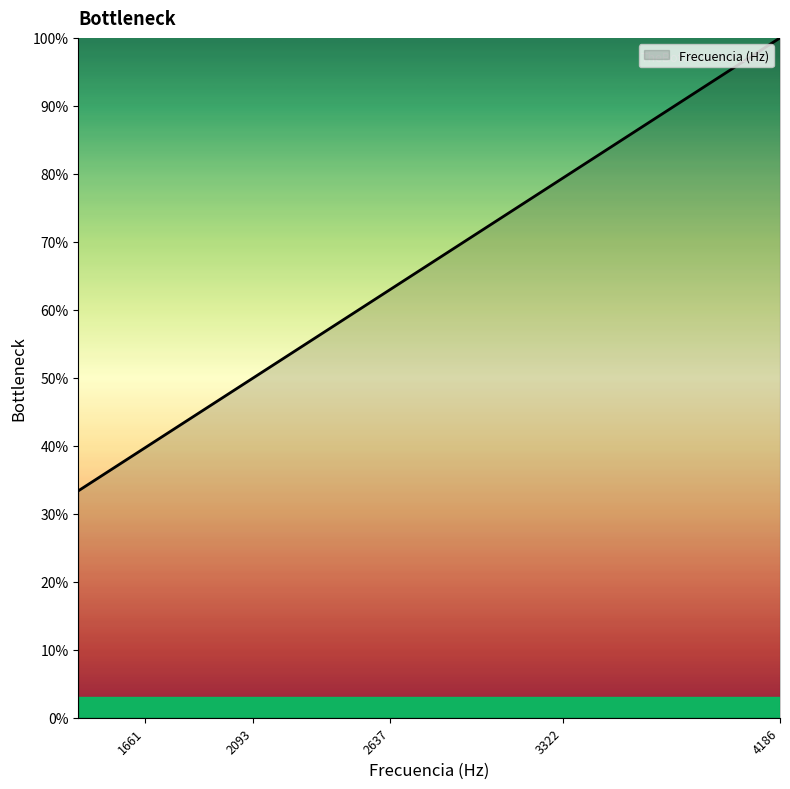

How many lines are shown in the chart?

1